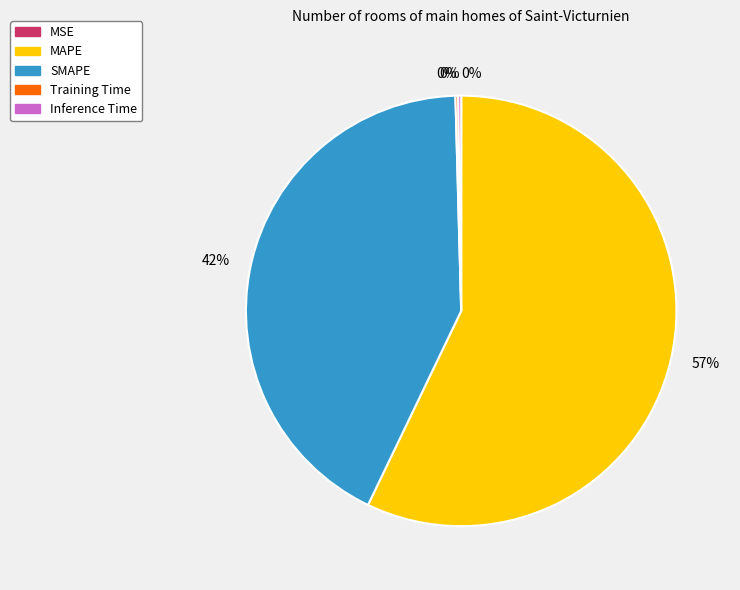

Is it true that SMAPE is 53% of the pie?

False